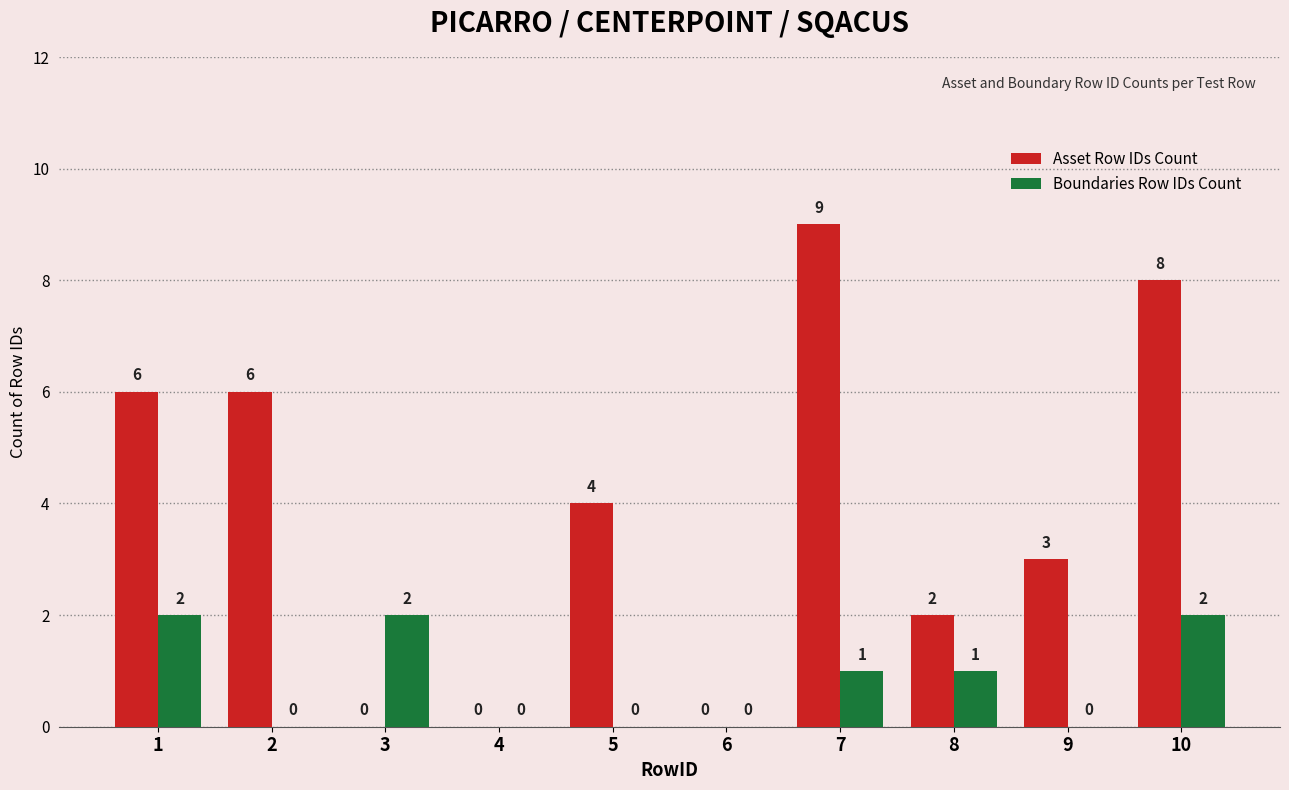

Is it true that Boundaries Row IDs Count equals 1 at 7?

True